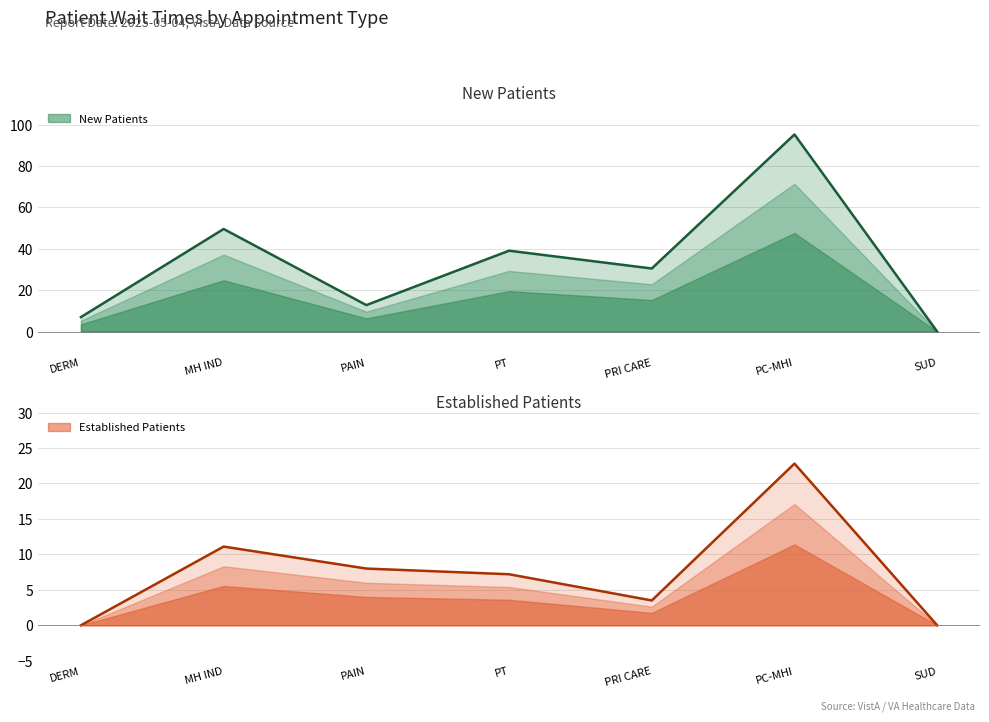

Reading left to right, transcribe all the data shown in this chart.

New Patients: 7.0	49.6	12.8	39.1	30.5	95.3	0.0
Established Patients: 0.0	11.1	8.0	7.2	3.5	22.8	0.0